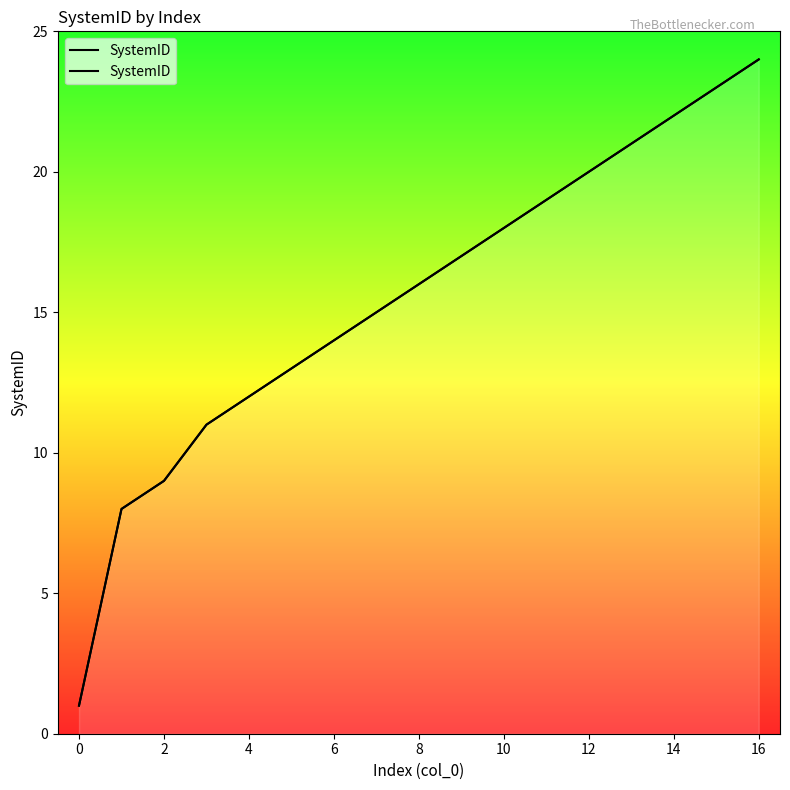

What is the label of the 16th point from the left?

15